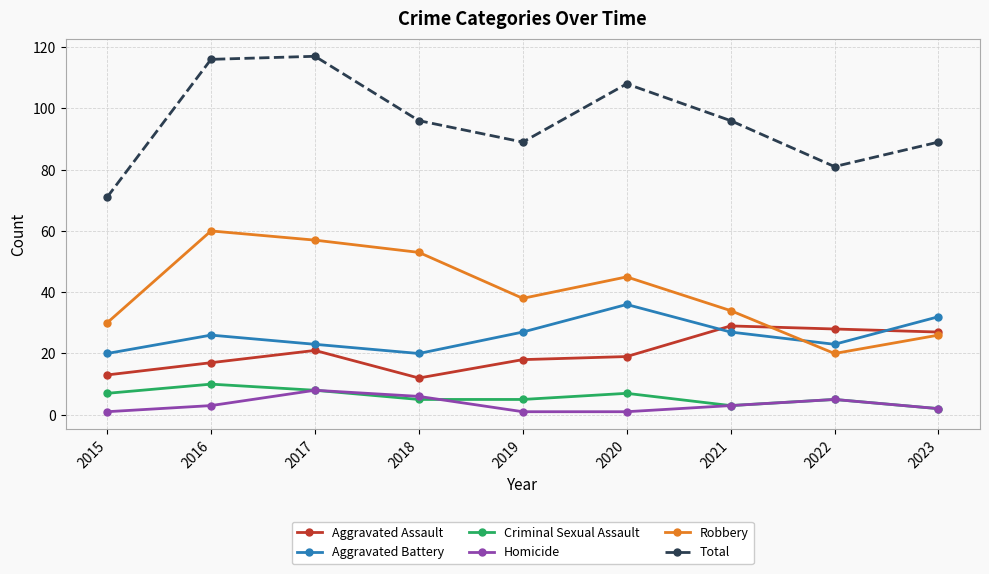

The value of Aggravated Assault at 2020 is 19. True or false?

True